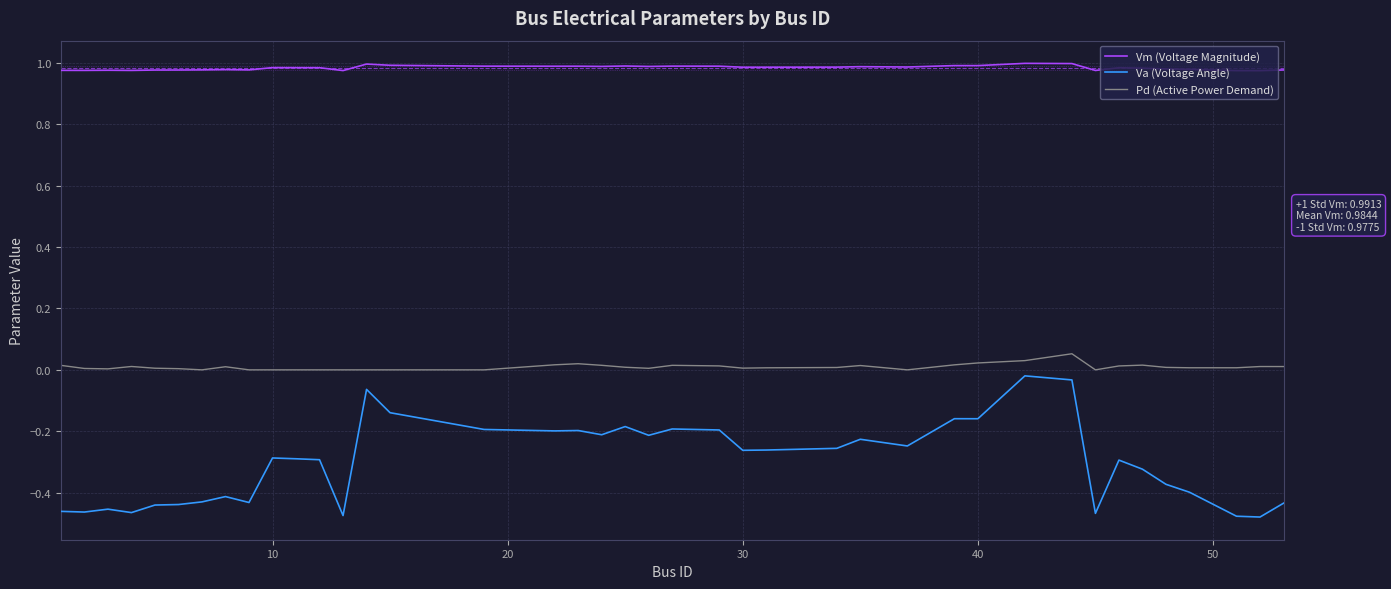

List the series in order of their peak value, lowest first.

Va (Voltage Angle), Pd (Active Power Demand), Vm (Voltage Magnitude)